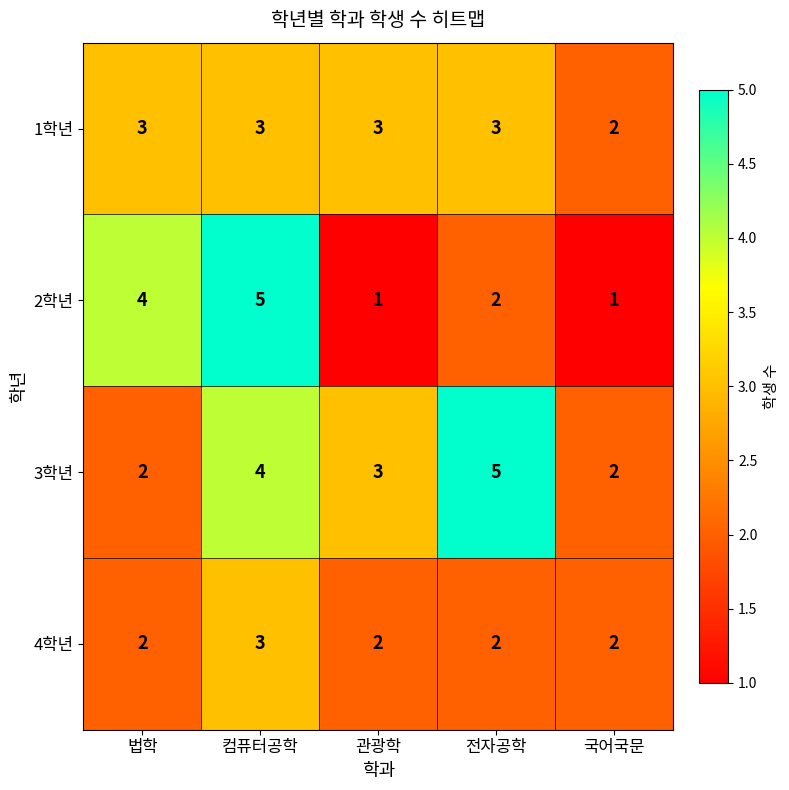

Reading right to left, what are all the values shown in this chart?

1학년: 국어국문=2	전자공학=3	관광학=3	컴퓨터공학=3	법학=3
2학년: 국어국문=1	전자공학=2	관광학=1	컴퓨터공학=5	법학=4
3학년: 국어국문=2	전자공학=5	관광학=3	컴퓨터공학=4	법학=2
4학년: 국어국문=2	전자공학=2	관광학=2	컴퓨터공학=3	법학=2